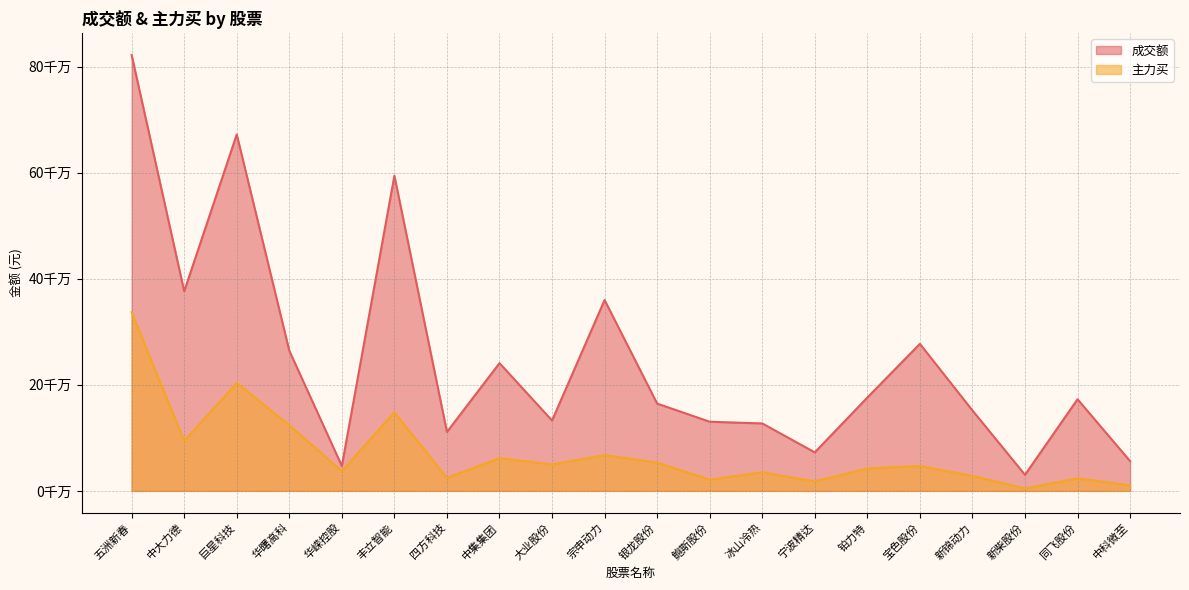

Does the chart display data point markers on the line(s)?

No